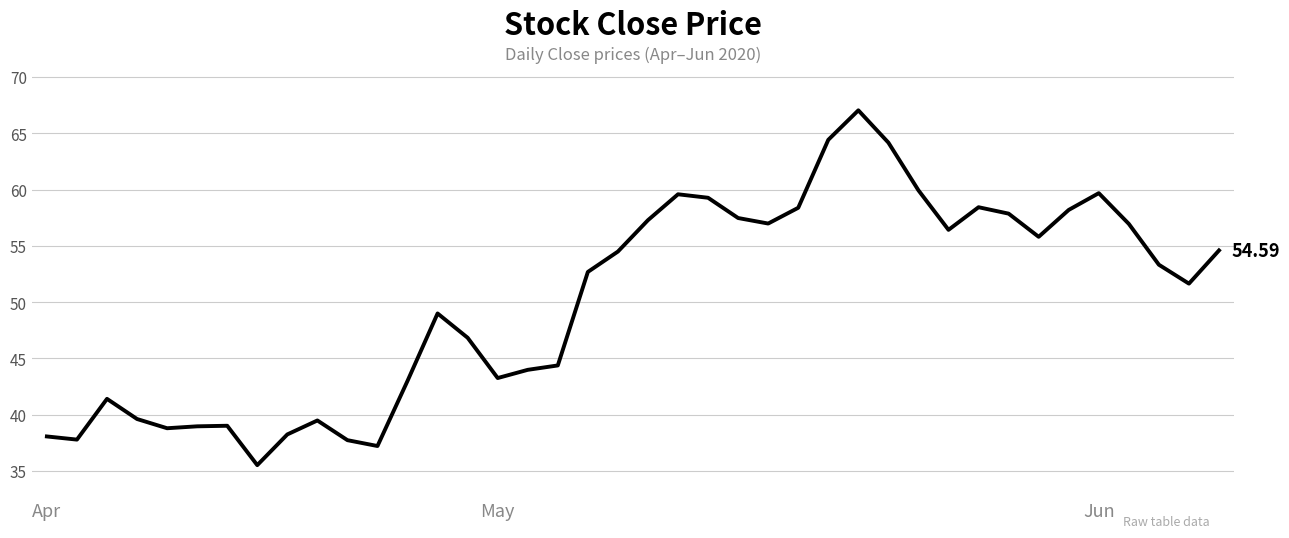

What is the difference between the maximum and minimum values?

31.5